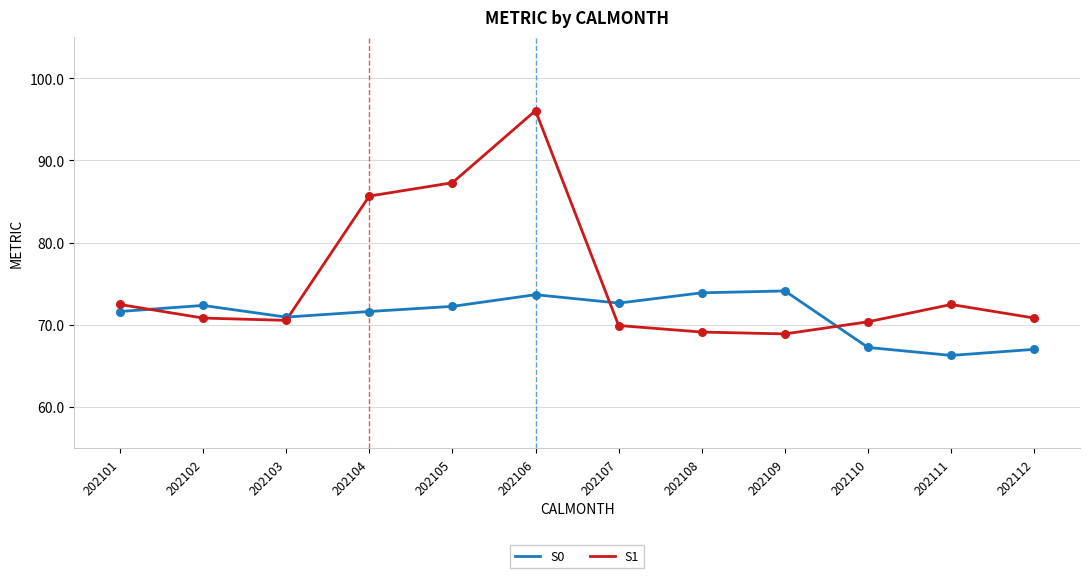

Which series has the largest total across all categories?

S1